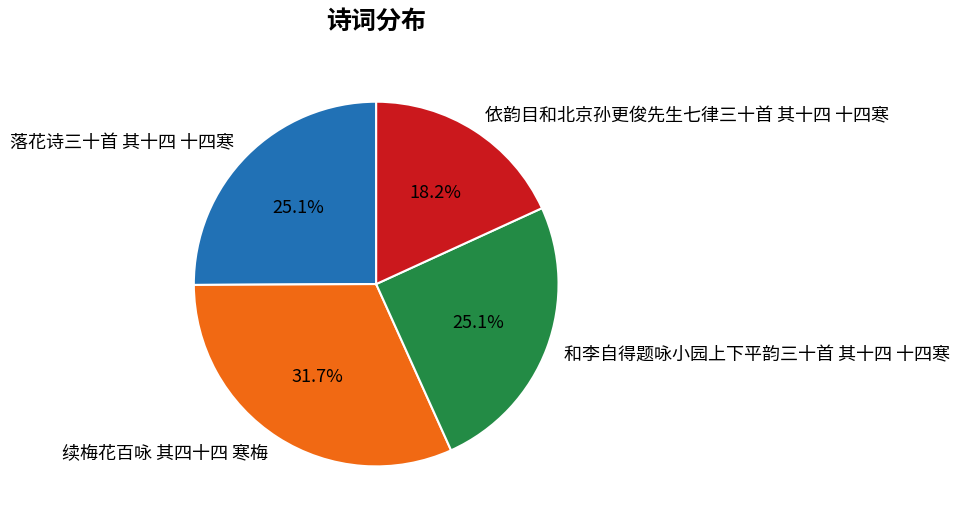

What percentage is the 和李自得题咏小园上下平韵三十首 其十四 十四寒 slice, to the nearest percent?

25%